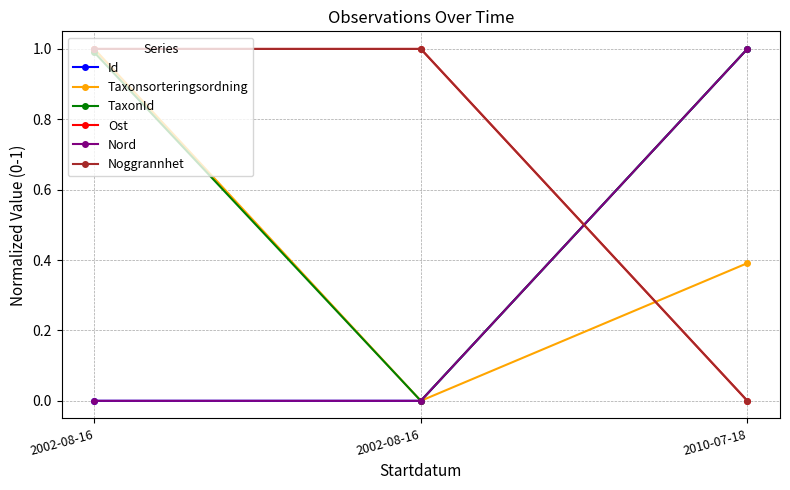

Reading left to right, list all the values displayed in this chart.

Id: 0.0	0.0	1.0
Taxonsorteringsordning: 1.0	0.0	0.4
TaxonId: 1.0	0.0	1.0
Ost: 1.0	1.0	0.0
Nord: 0.0	0.0	1.0
Noggrannhet: 1.0	1.0	0.0